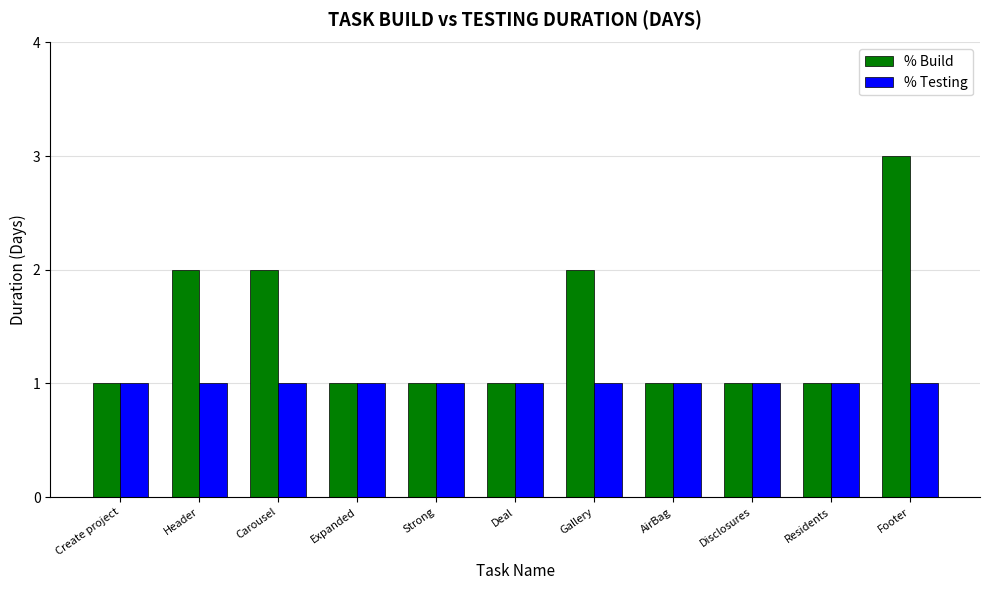

Rank the series by their maximum value, from highest to lowest.

% Build, % Testing